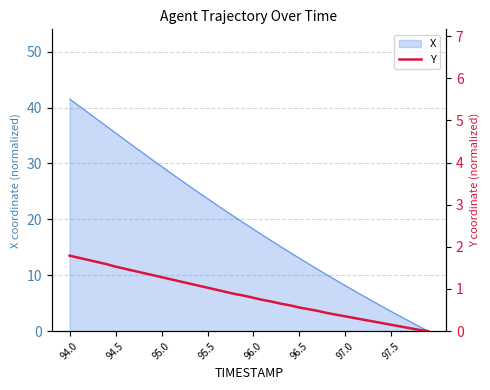

True or false: the data has more than 2 interior local peaks.

False